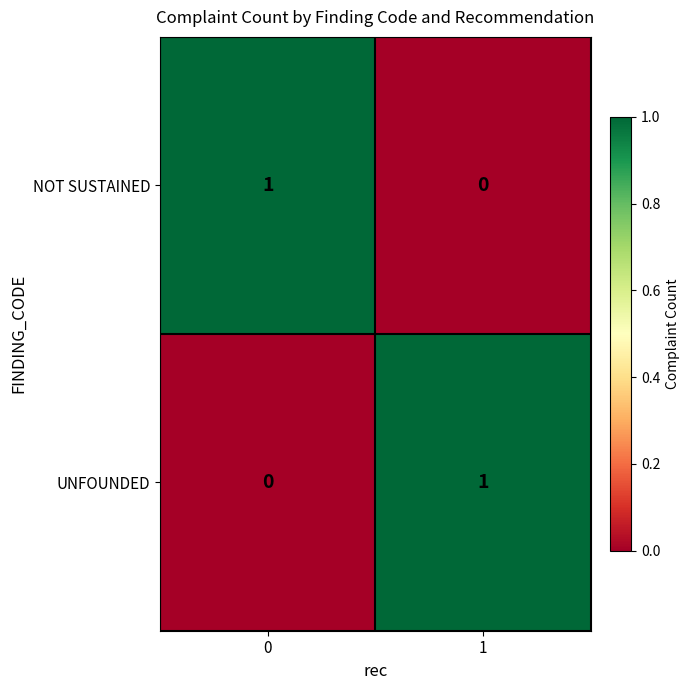

Is it true that NOT SUSTAINED equals -1 at 1?

False